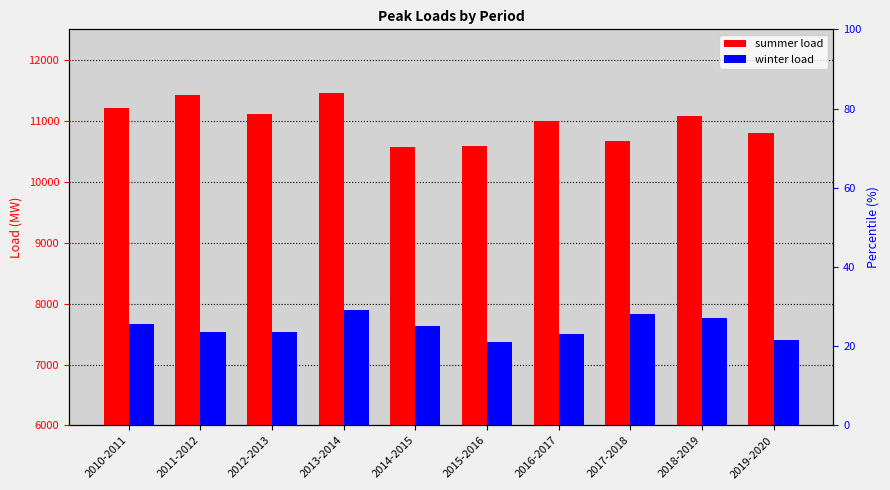

How many bars are there in each group?

2